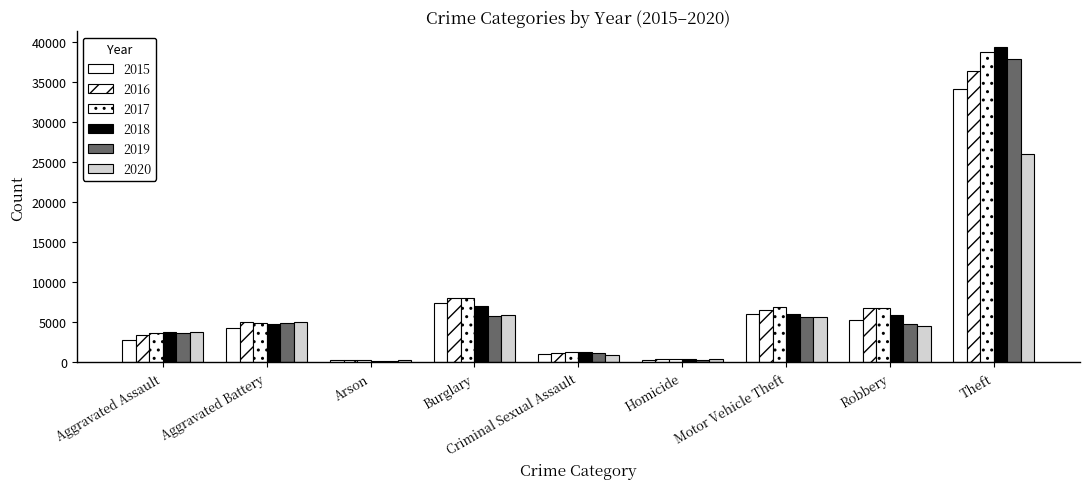

How many bars are there in total?

54